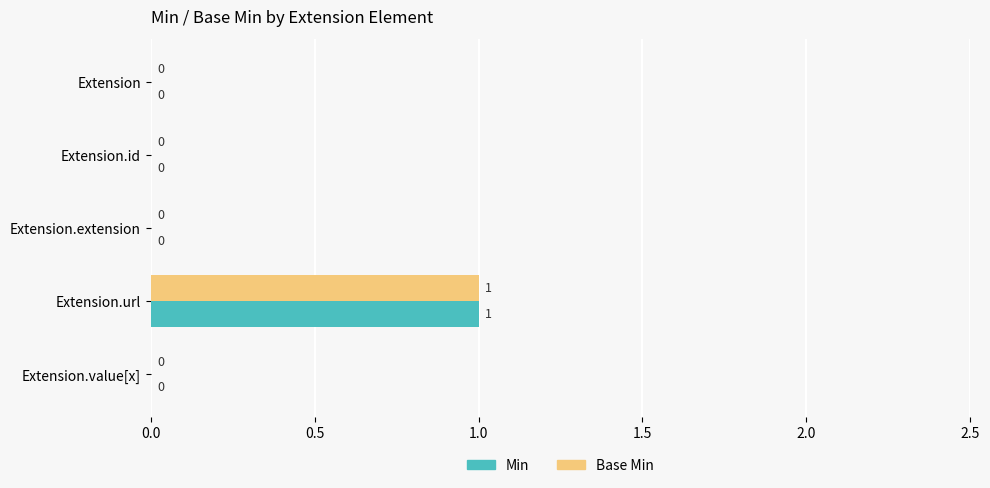

Which label corresponds to the largest value in the chart?

Extension.url